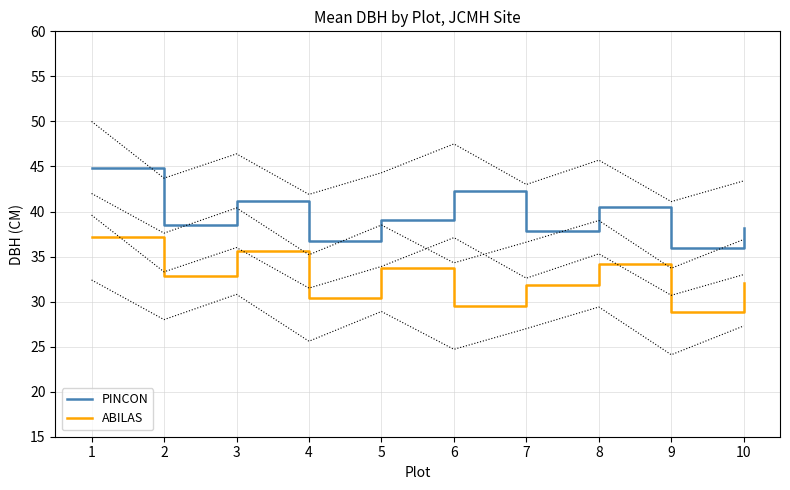

What is the total value across all series at 1?

82.0